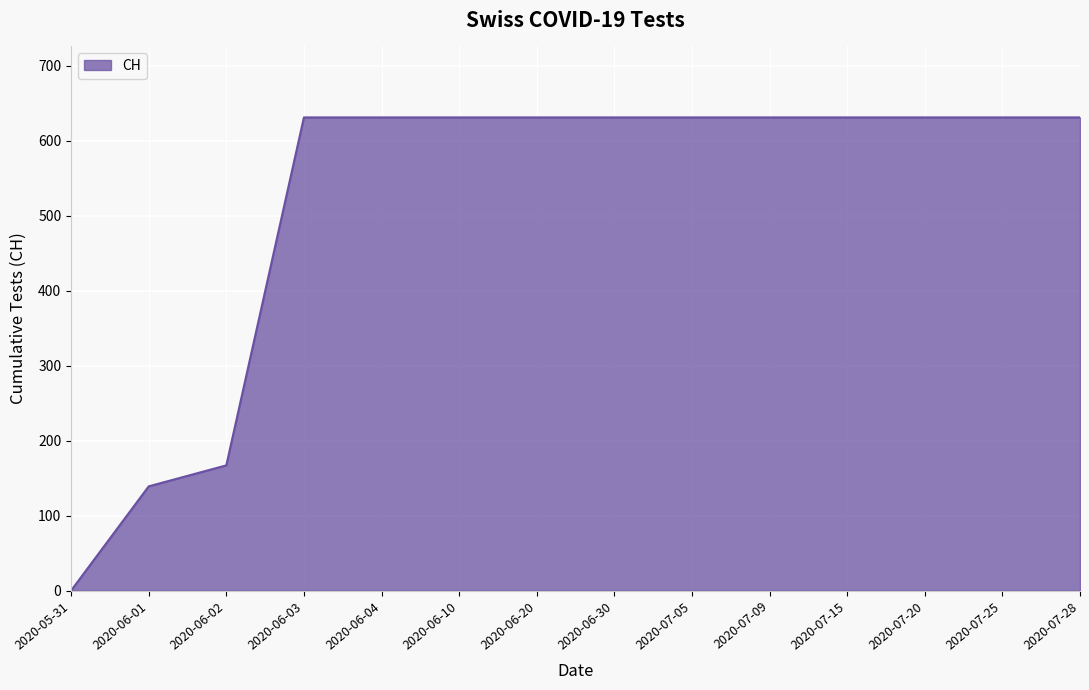

True or false: the data shows 139 at 2020-06-01.

True